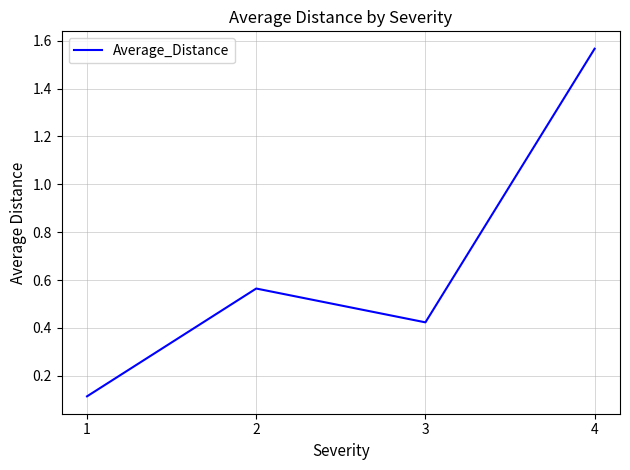

Where is the first local maximum?

2